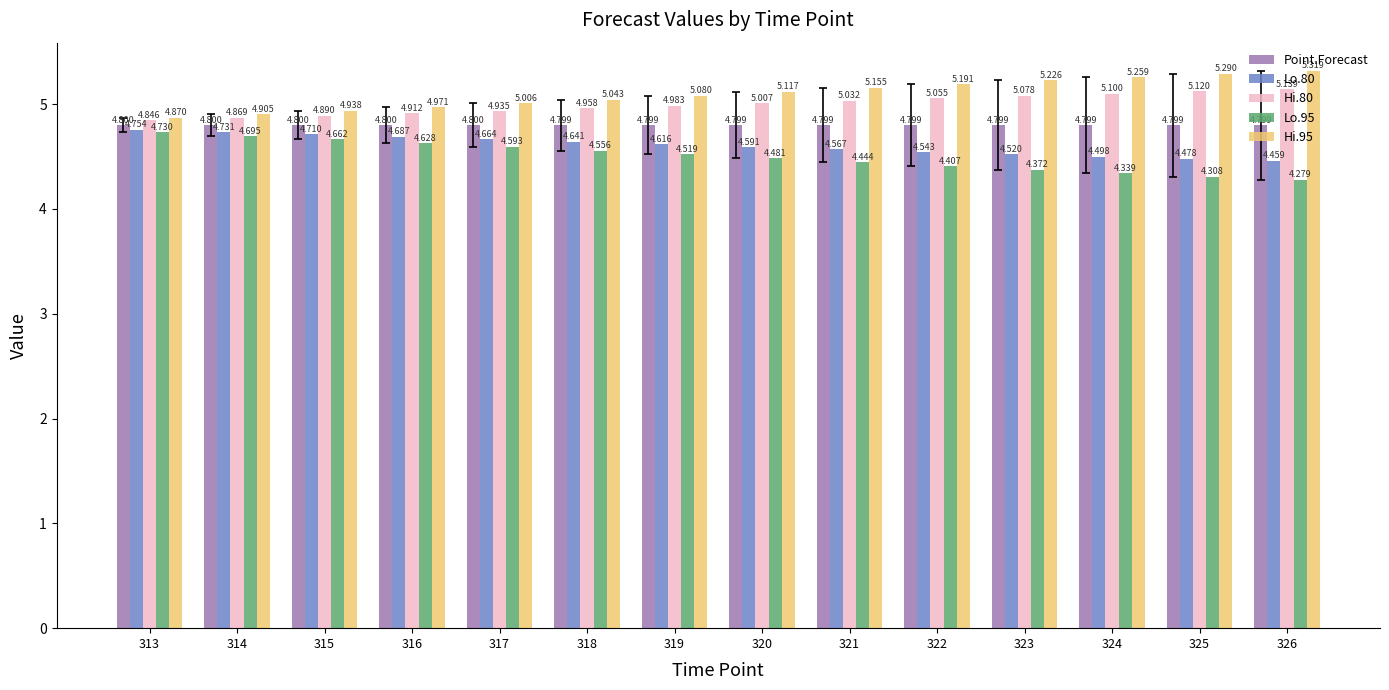

Is it true that Hi.80 equals 7.4 at 317?

False